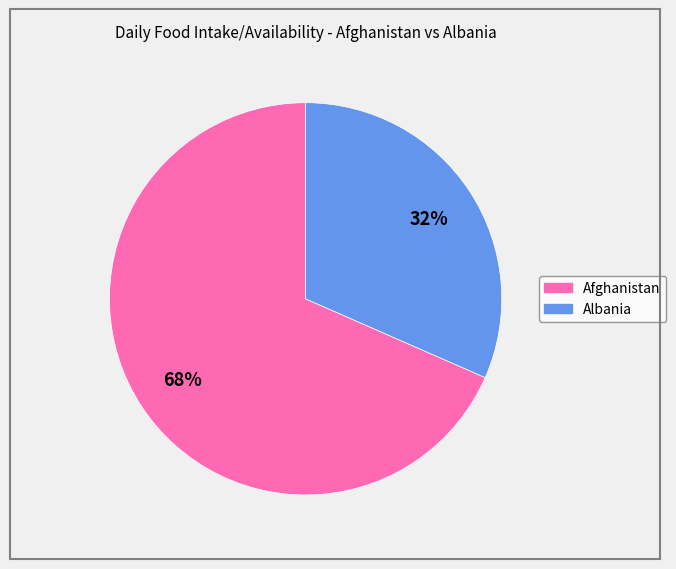

To the nearest percent, what is the average slice percentage?

50%